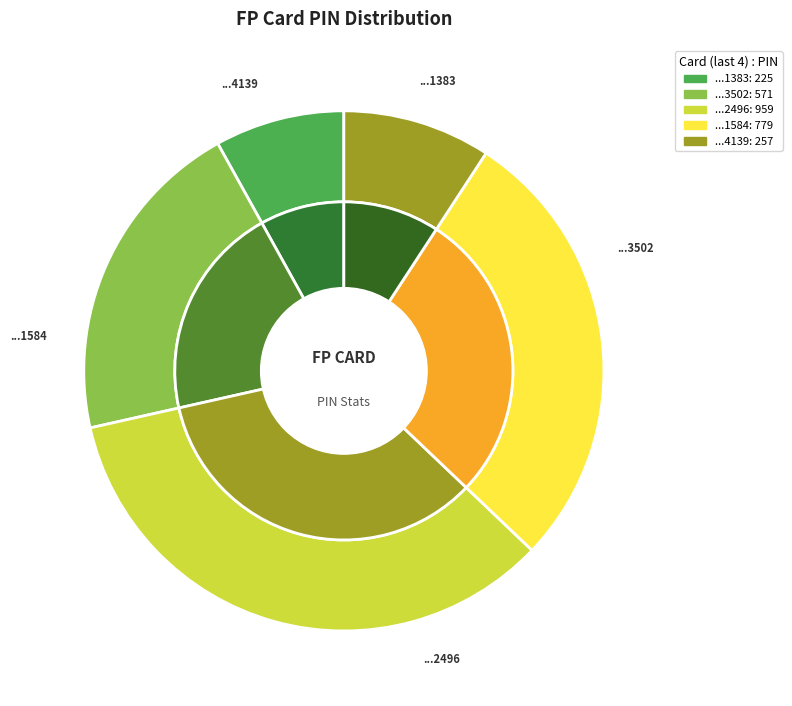

To the nearest percent, what portion does 6375004110391584 represent?

28%